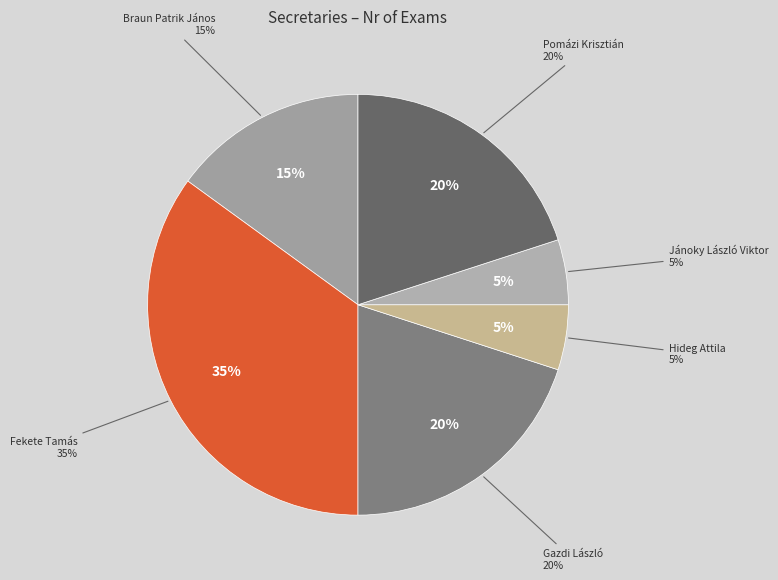

The Somogyi Ferenc Attila slice represents 0% of the pie. True or false?

True